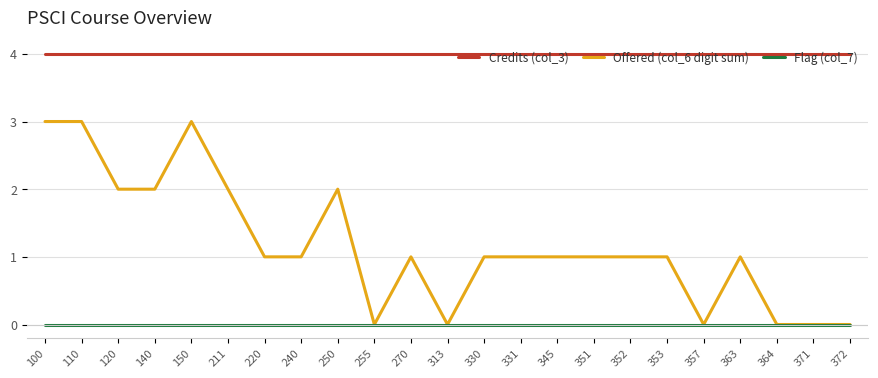

True or false: Flag (col_7) and Credits (col_3) intersect in this chart.

False